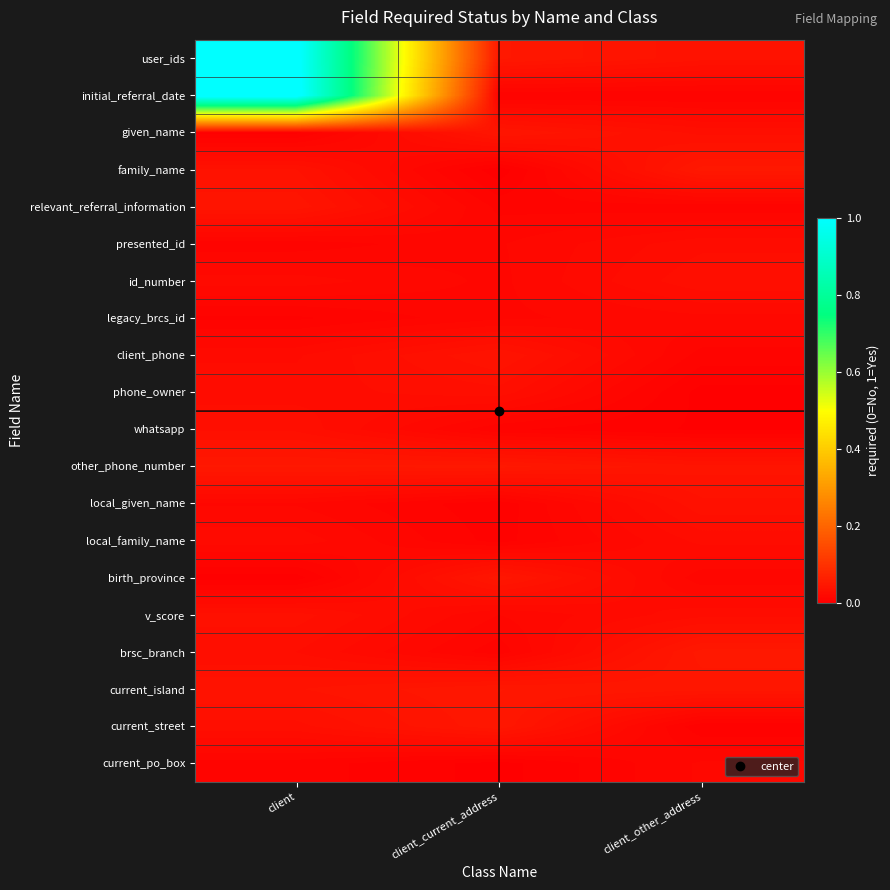

What is the total value across all series at client?

2.5